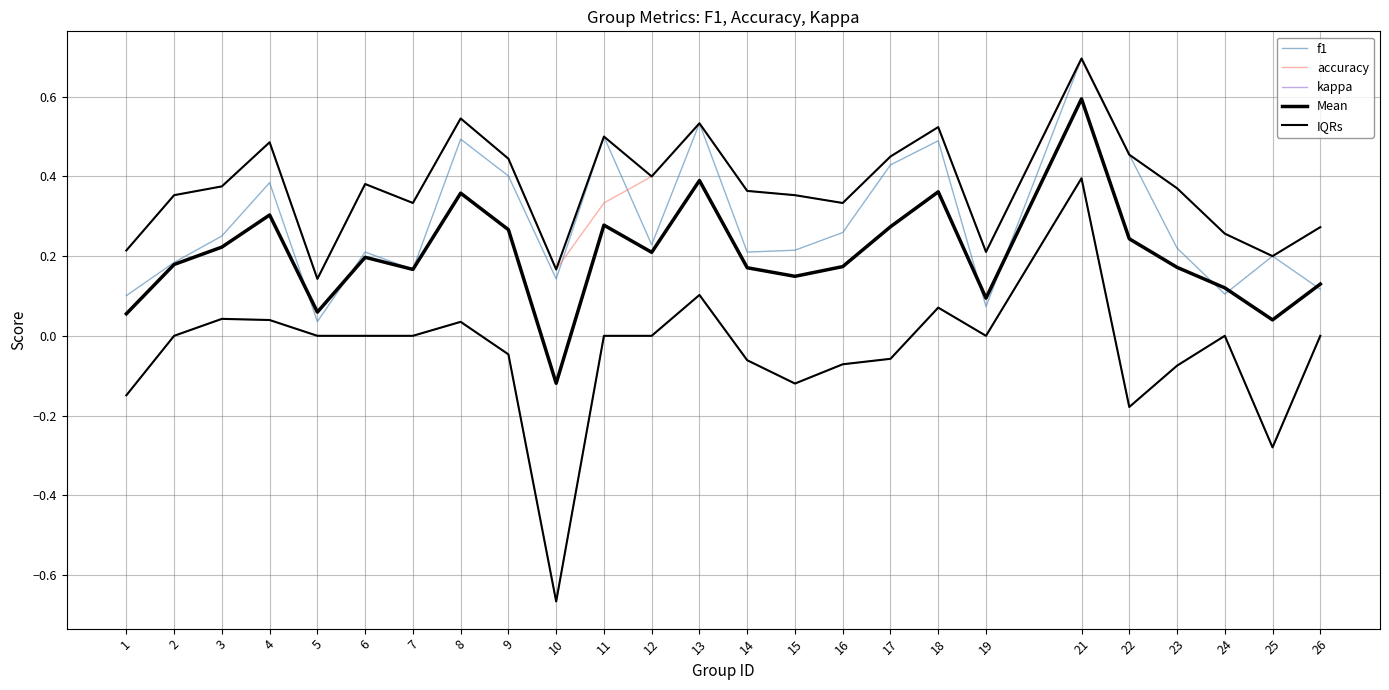

Reading left to right, transcribe all the data shown in this chart.

f1: 0.1	0.2	0.3	0.4	0.0	0.2	0.2	0.5	0.4	0.1	0.5	0.2	0.5	0.2	0.2	0.3	0.4	0.5	0.1	0.7	0.5	0.2	0.1	0.2	0.1
accuracy: 0.2	0.4	0.4	0.5	0.1	0.4	0.3	0.5	0.4	0.2	0.3	0.4	0.5	0.4	0.4	0.3	0.5	0.5	0.2	0.7	0.5	0.4	0.3	0.2	0.3
kappa: -0.1	0.0	0.0	0.0	0.0	0.0	0.0	0.0	-0.0	-0.7	0.0	0.0	0.1	-0.1	-0.1	-0.1	-0.1	0.1	0.0	0.4	-0.2	-0.1	0.0	-0.3	0.0
Mean: 0.1	0.2	0.2	0.3	0.1	0.2	0.2	0.4	0.3	-0.1	0.3	0.2	0.4	0.2	0.1	0.2	0.3	0.4	0.1	0.6	0.2	0.2	0.1	0.0	0.1
IQRs: 0.2	0.4	0.4	0.5	0.1	0.4	0.3	0.5	0.4	0.2	0.5	0.4	0.5	0.4	0.4	0.3	0.5	0.5	0.2	0.7	0.5	0.4	0.3	0.2	0.3